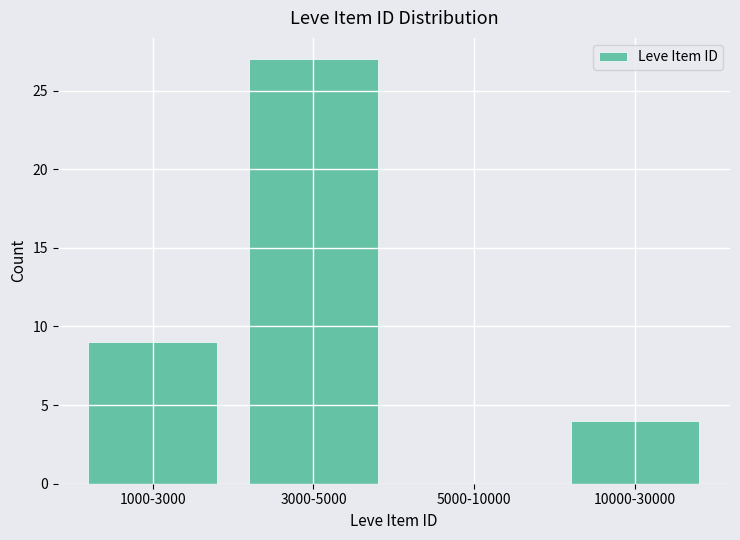

Reading left to right, extract all data points from this chart.

1000-3000=9	3000-5000=27	5000-10000=0	10000-30000=4